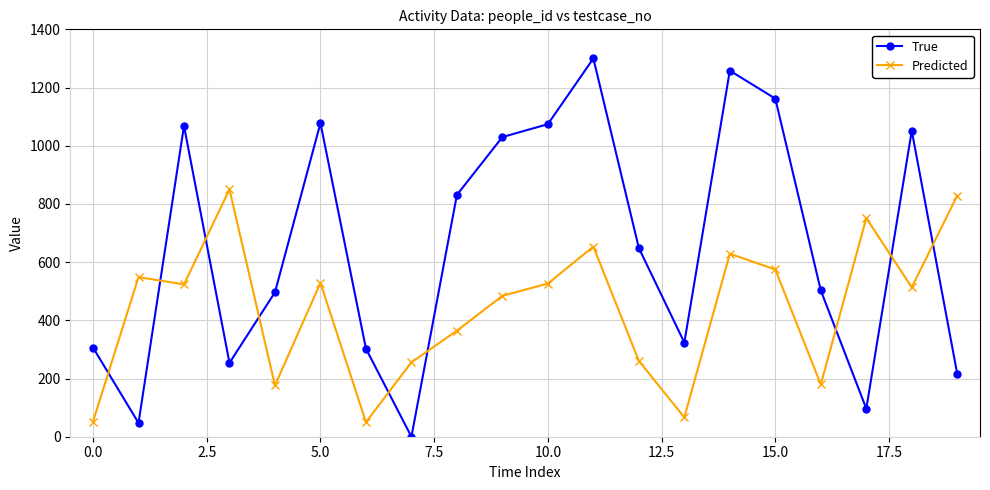

What is the value of the Predicted point at the 12th from the left?

653.4